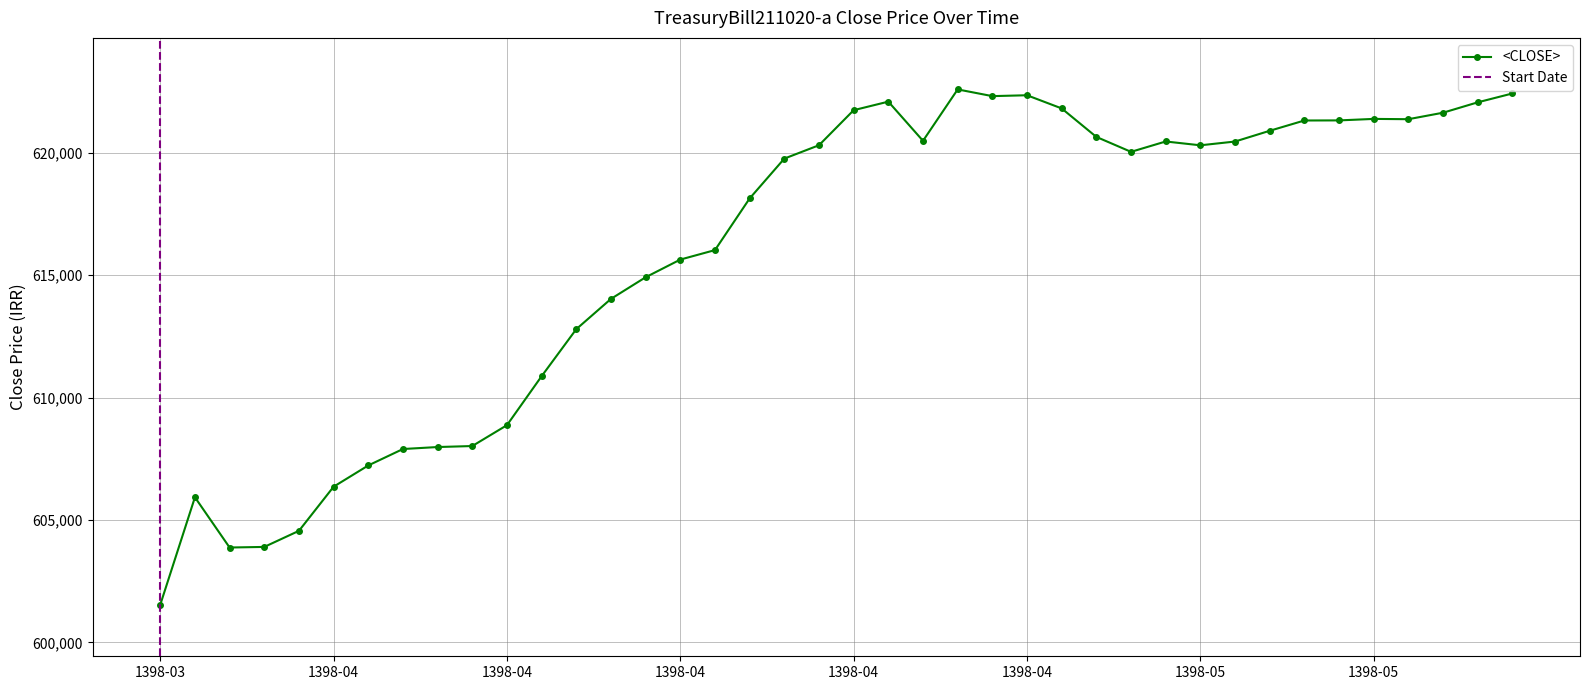

Between 13980422 and 13980415, which is larger?

13980422